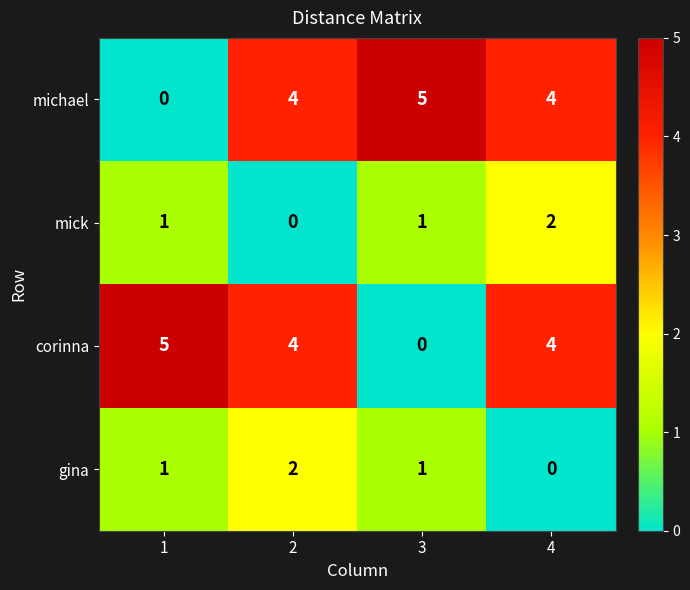

The value of michael at 1 is 0. True or false?

True